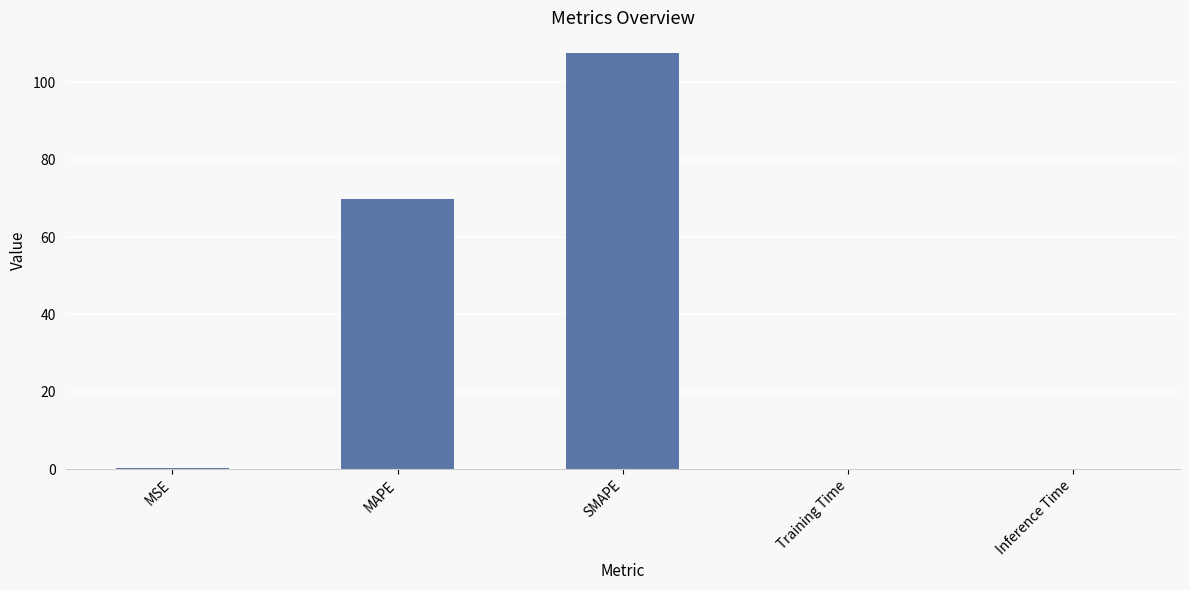

Is it true that the value at Inference Time is 0.1?

True